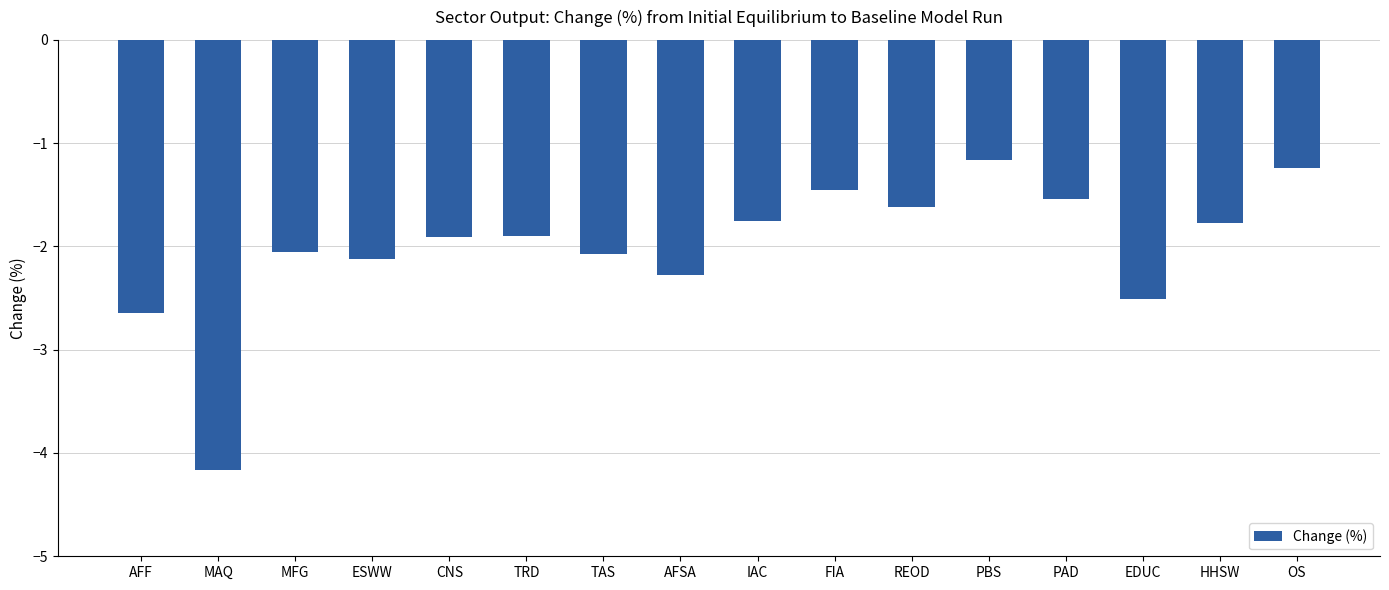

What is the maximum value shown in the chart?

-1.2